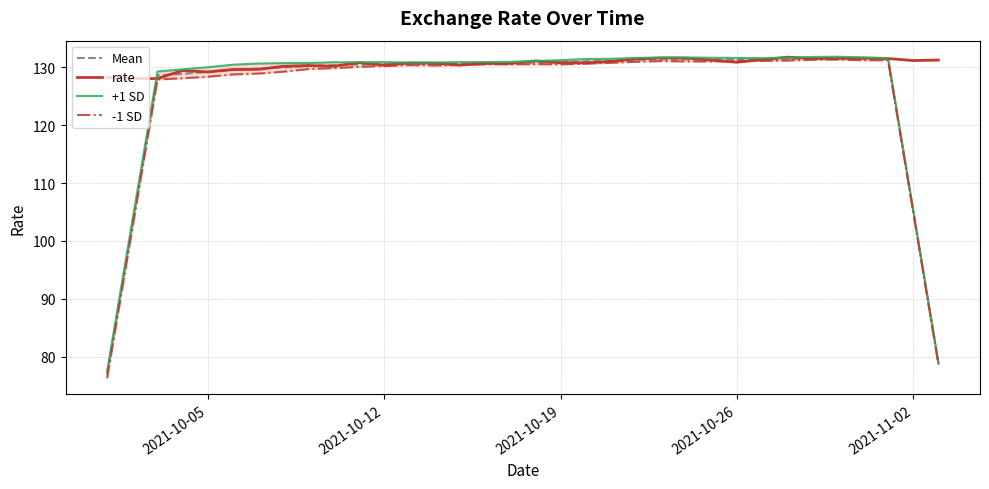

What is the highest value of the Mean series?

131.6